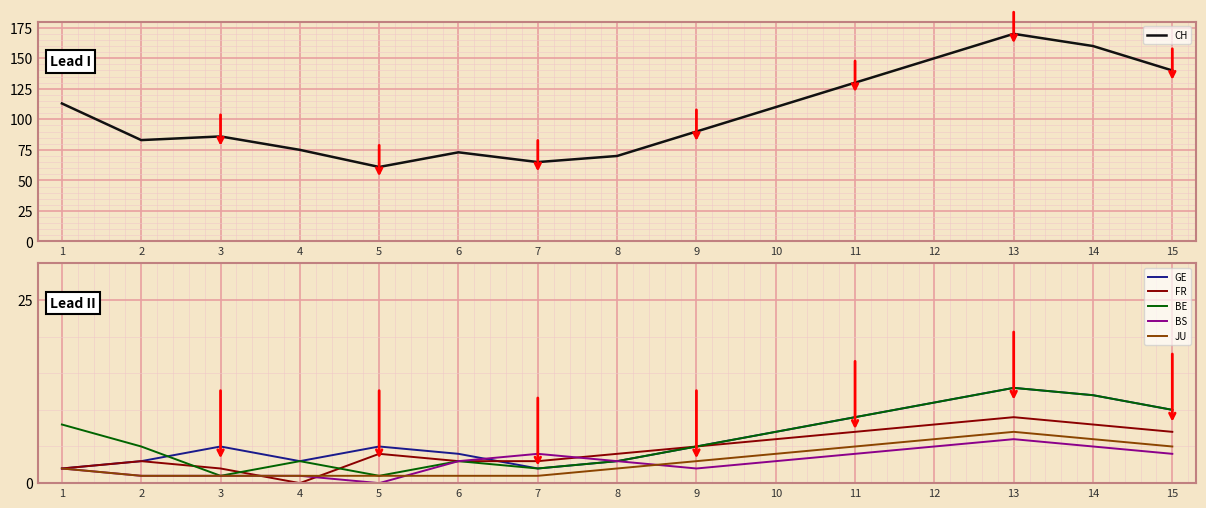

Does the chart display data point markers on the line(s)?

No